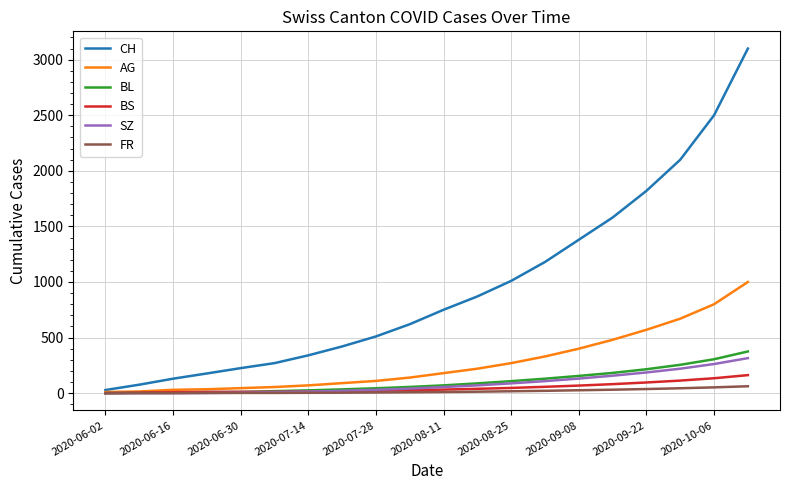

Which series has the widest spread of values?

CH